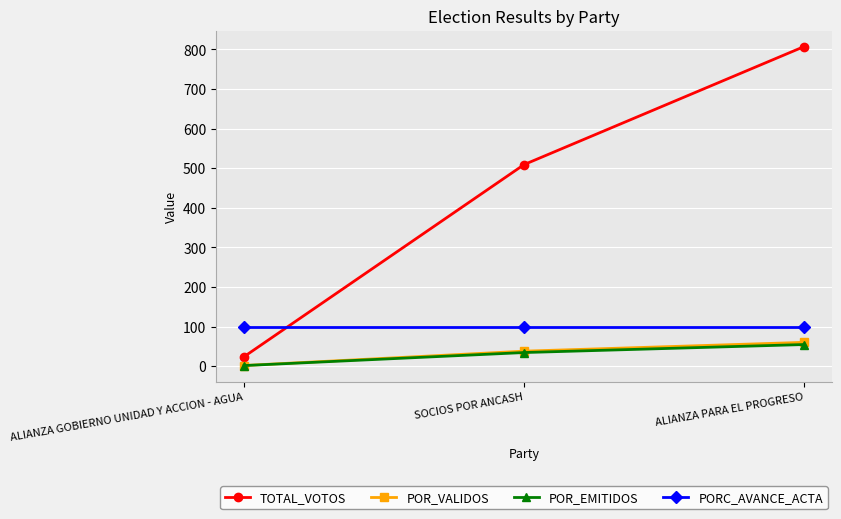

What position from the right is SOCIOS POR ANCASH?

2